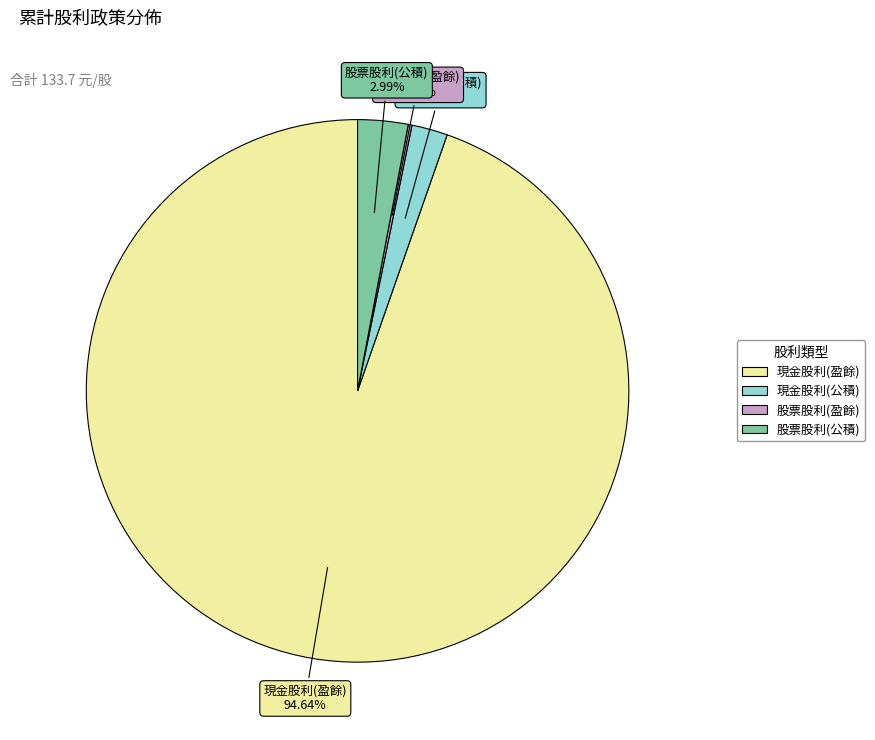

Does 現金股利(盈餘) represent more than half of the total?

Yes